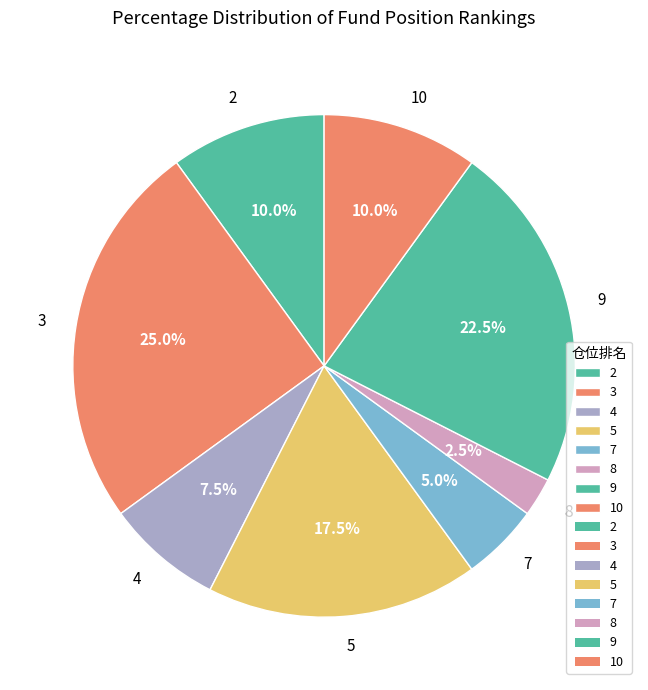

How many segments does this pie chart have?

8